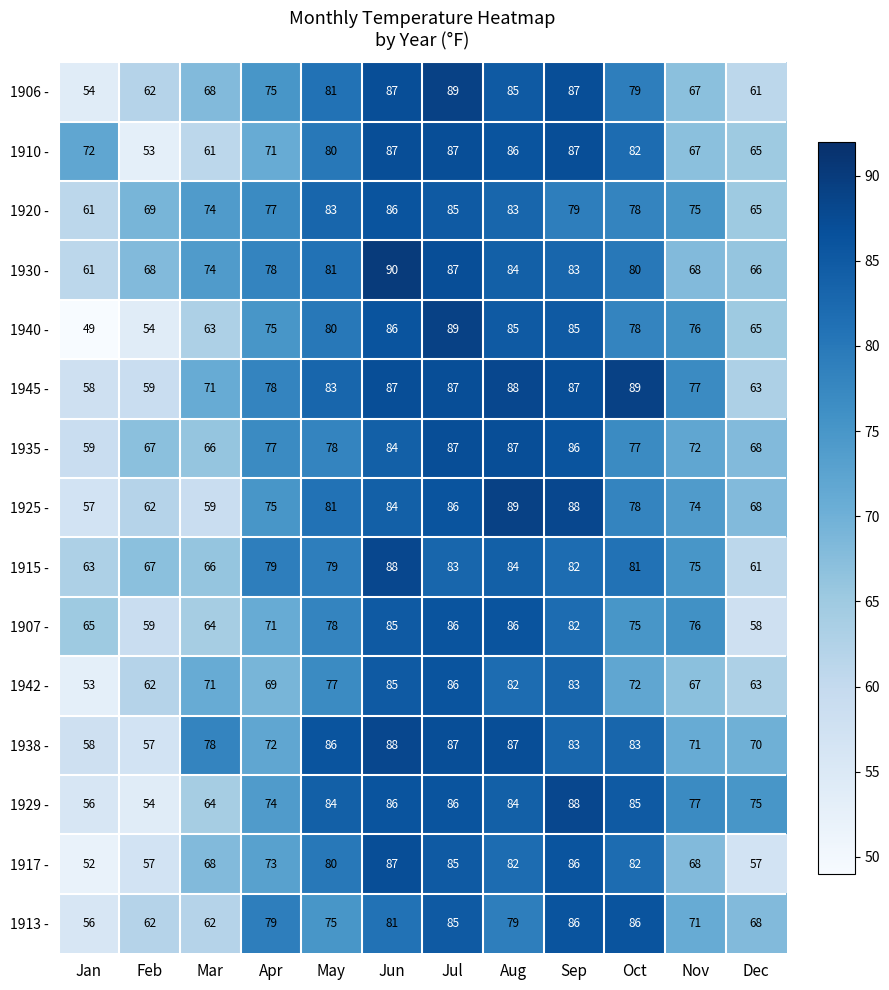

At which label does 1938 - first exceed 83?

May